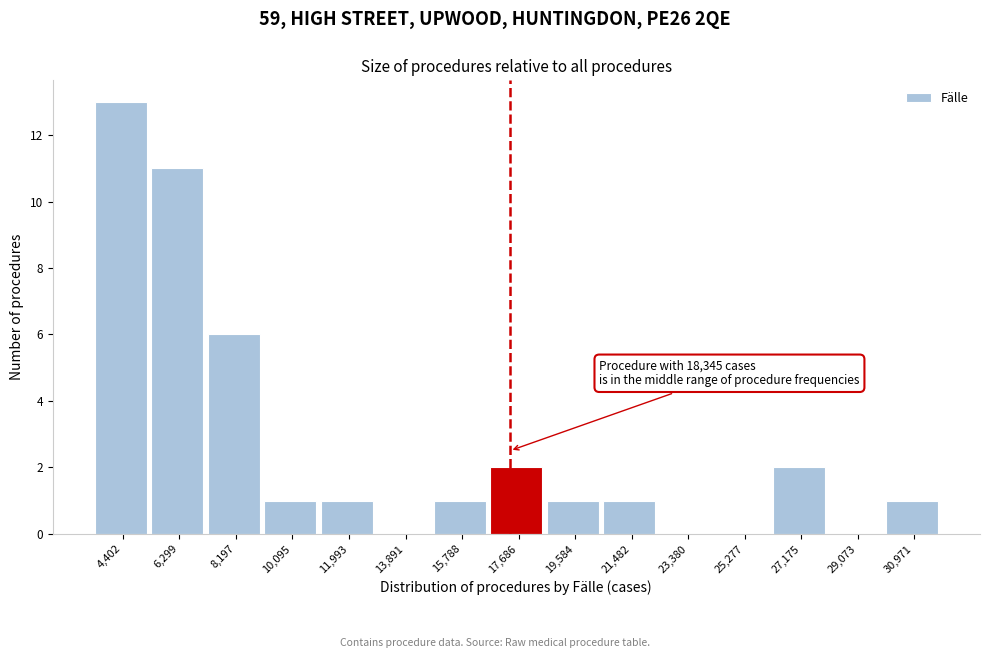

Reading left to right, what are all the values shown in this chart?

4,402=13	6,299=11	8,197=6	10,095=1	11,993=1	13,891=0	15,788=1	17,686=2	19,584=1	21,482=1	23,380=0	25,277=0	27,175=2	29,073=0	30,971=1